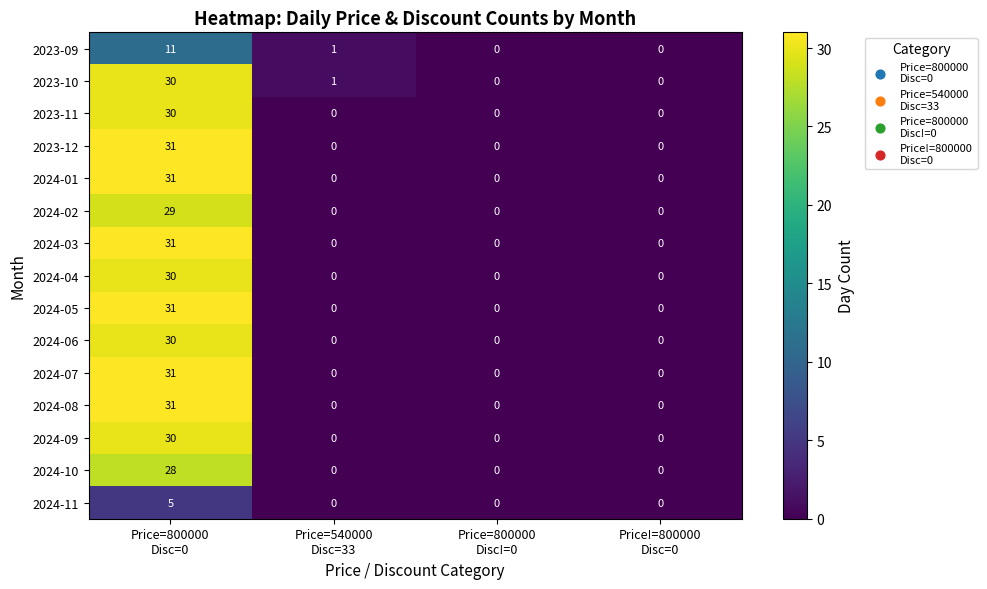

How many 2023-11 values are between 0 and 30?

4